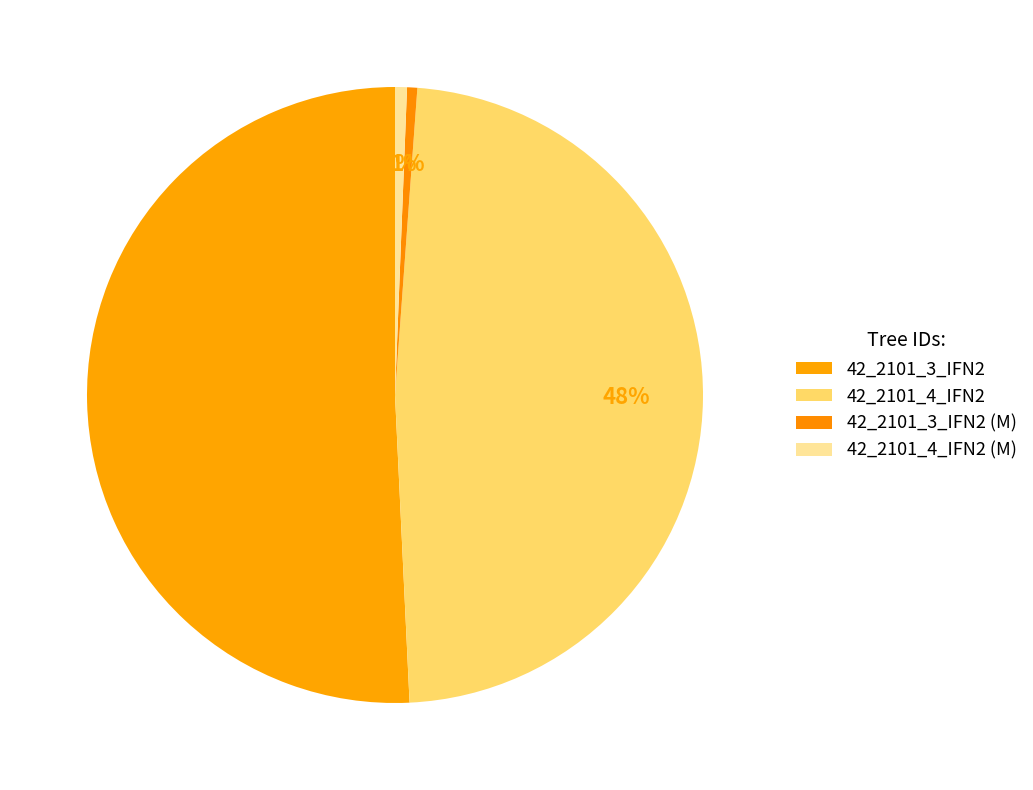

Which category has the biggest portion of the pie?

42_2101_3_IFN2